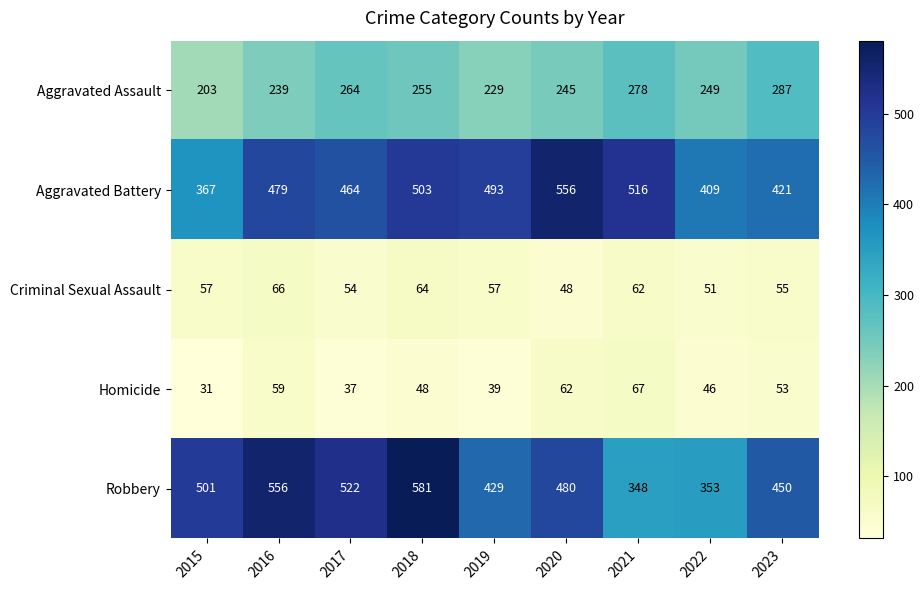

What is the approximate value of Aggravated Assault at 2023?

287